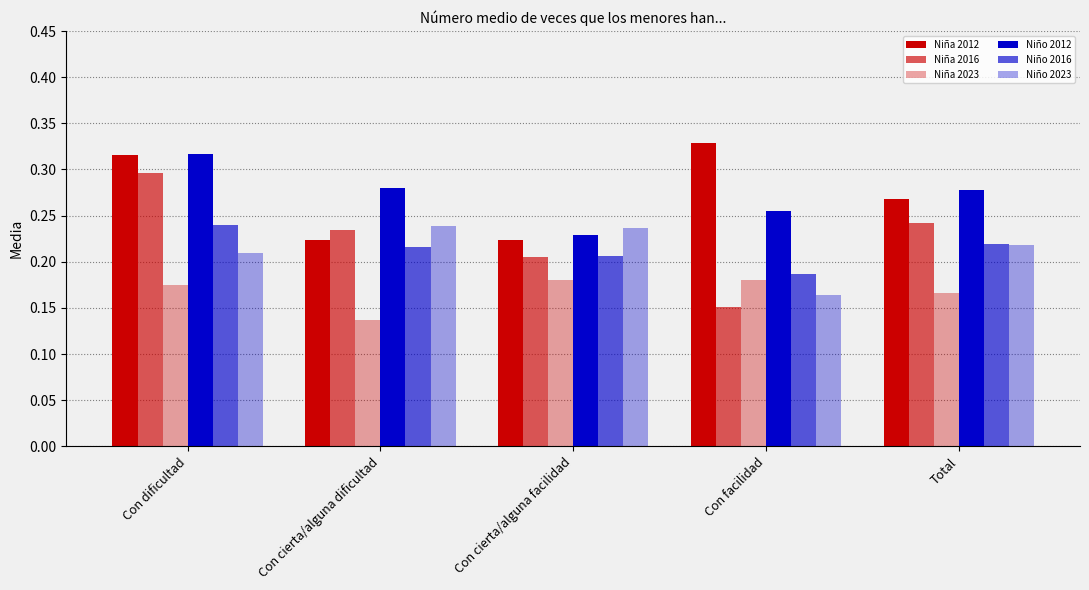

What is the sum of all Niño 2012 values?

1.4